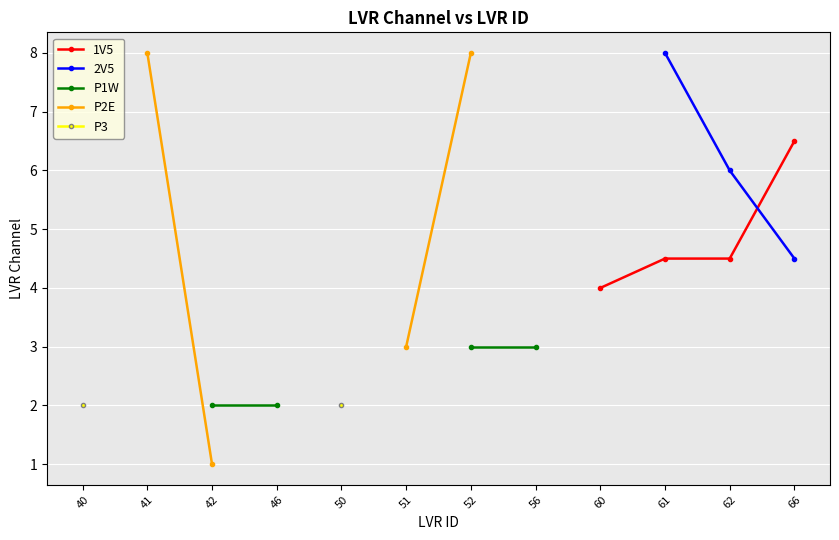

Between 51 and 52, which is larger?

52